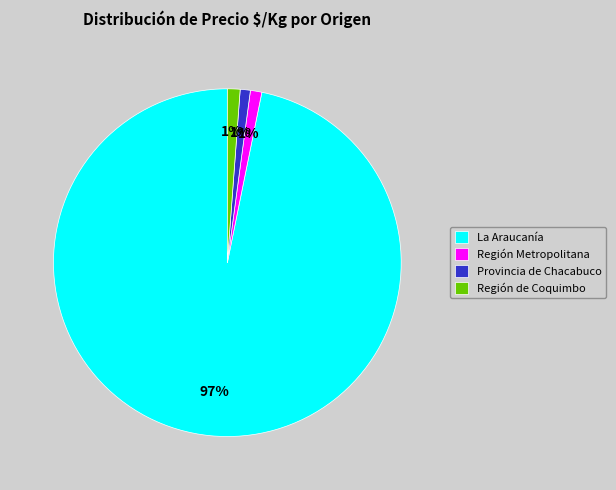

To the nearest percent, what portion does Provincia de Chacabuco represent?

1%